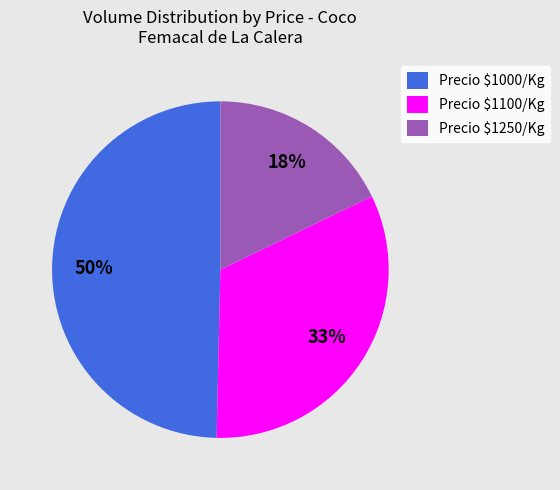

Is there any slice that represents more than half of the pie?

No